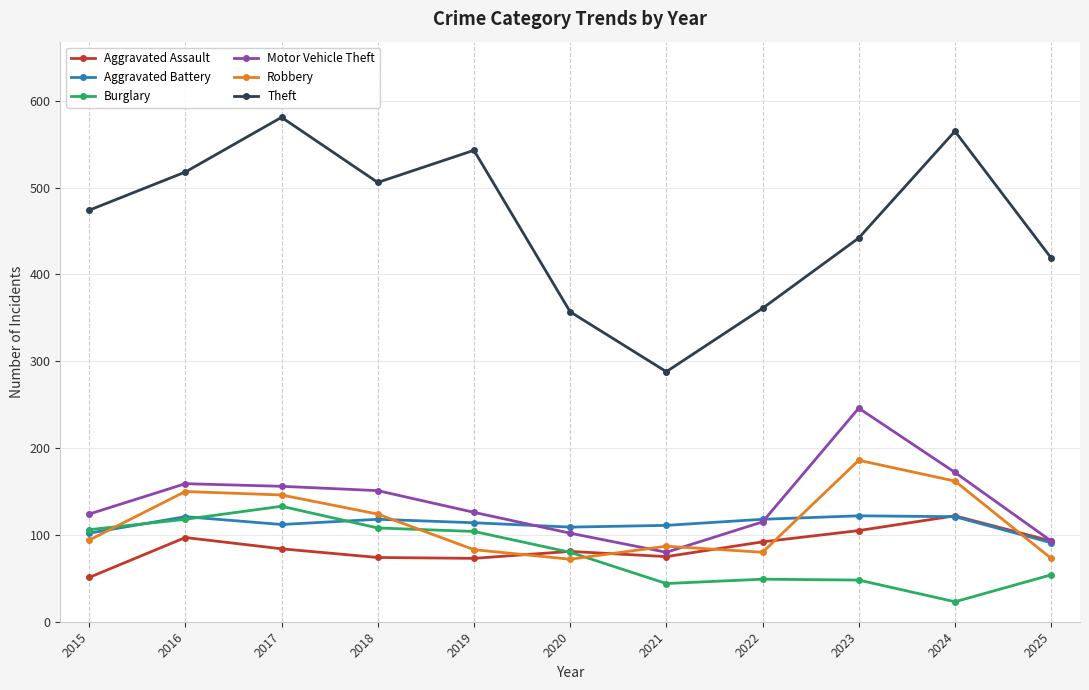

The value of Theft at 2018 is 506. True or false?

True